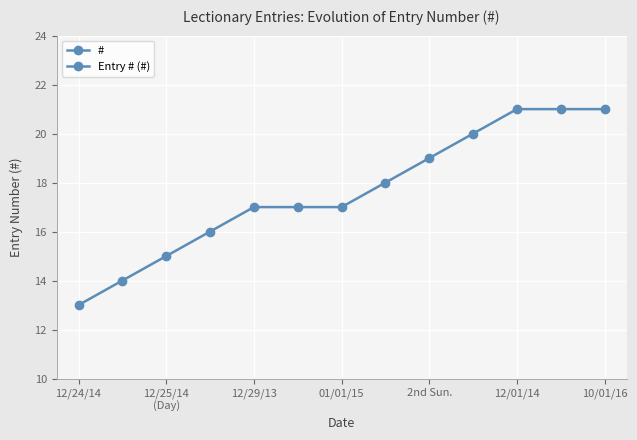

What is the difference between the maximum and minimum values?

8